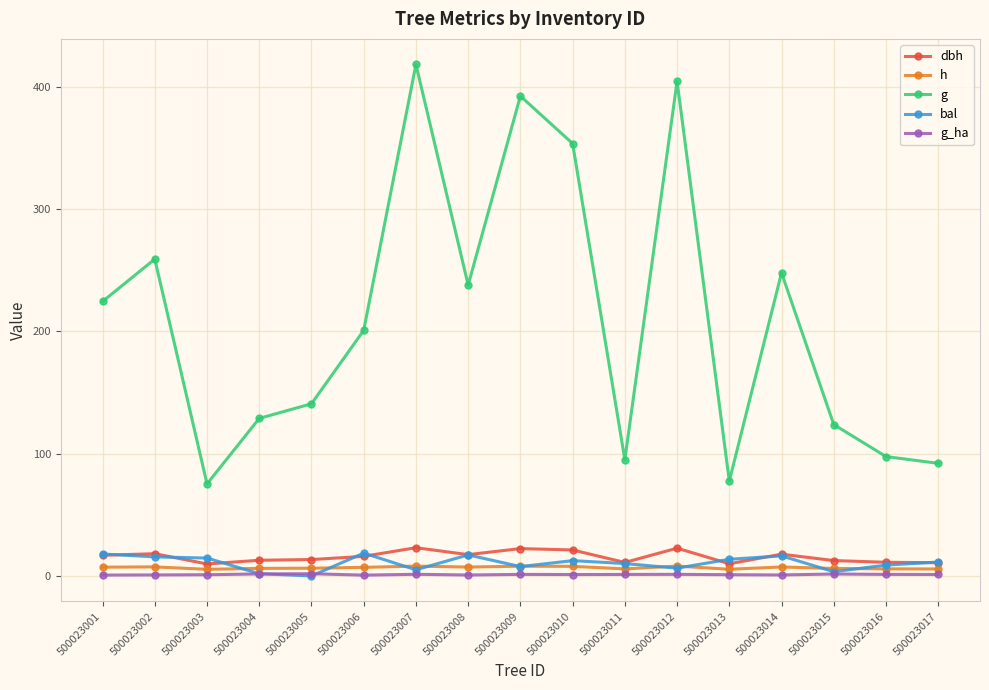

List the series in order of their peak value, lowest first.

g_ha, h, bal, dbh, g